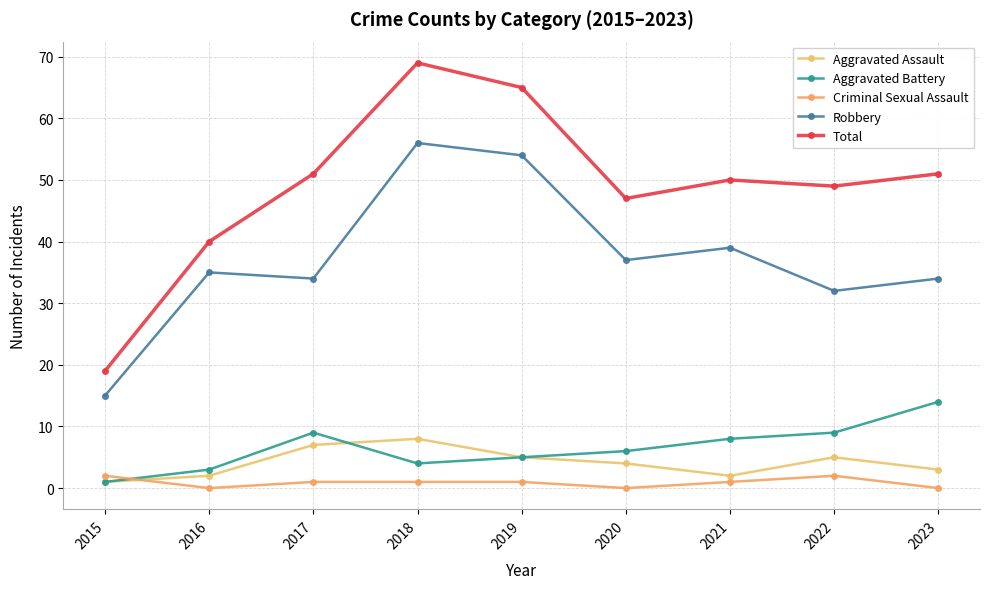

Is the value of Total at 2019 greater than the value of Aggravated Battery at 2017?

Yes